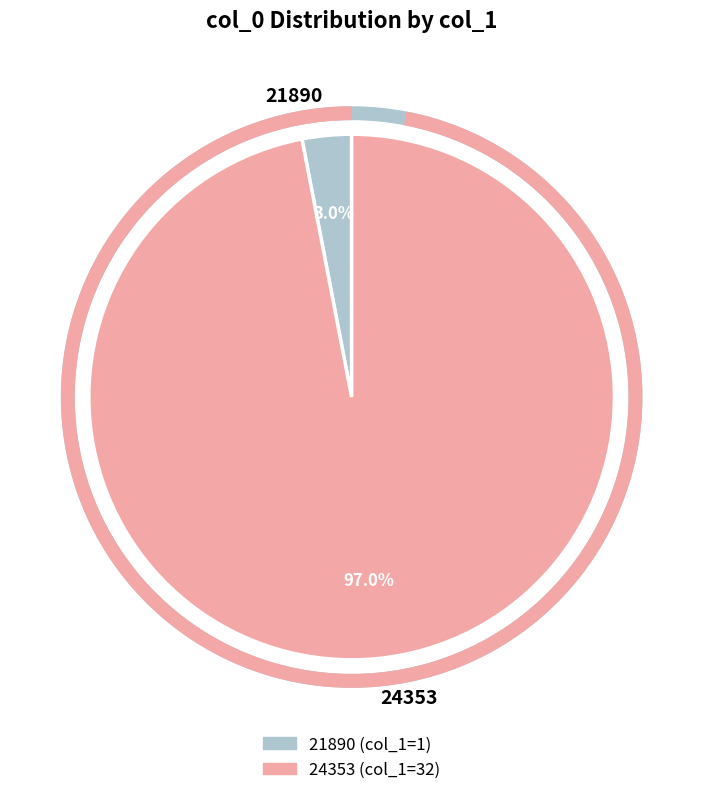

What is the total percentage of 24353 and 21890?

100.0%